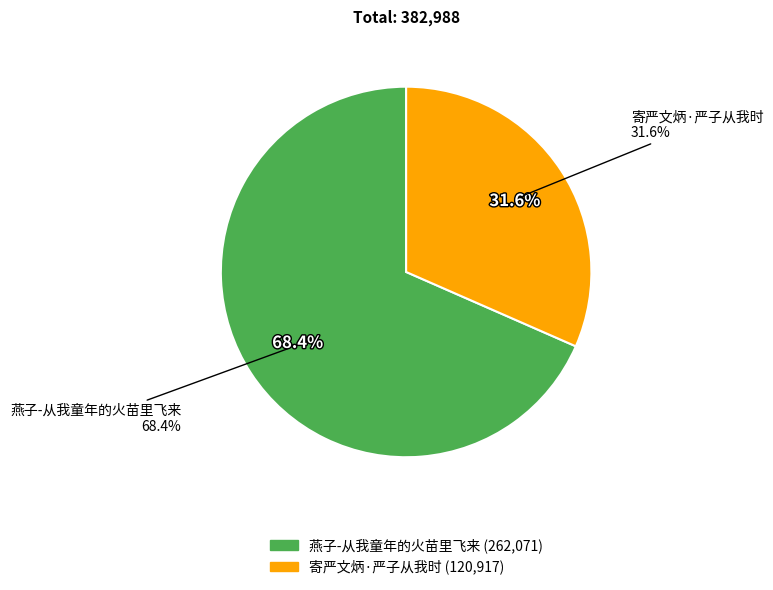

Approximately how many times larger is the value at 寄严文炳·严子从我时 compared to 燕子-从我童年的火苗里飞来?

0.5